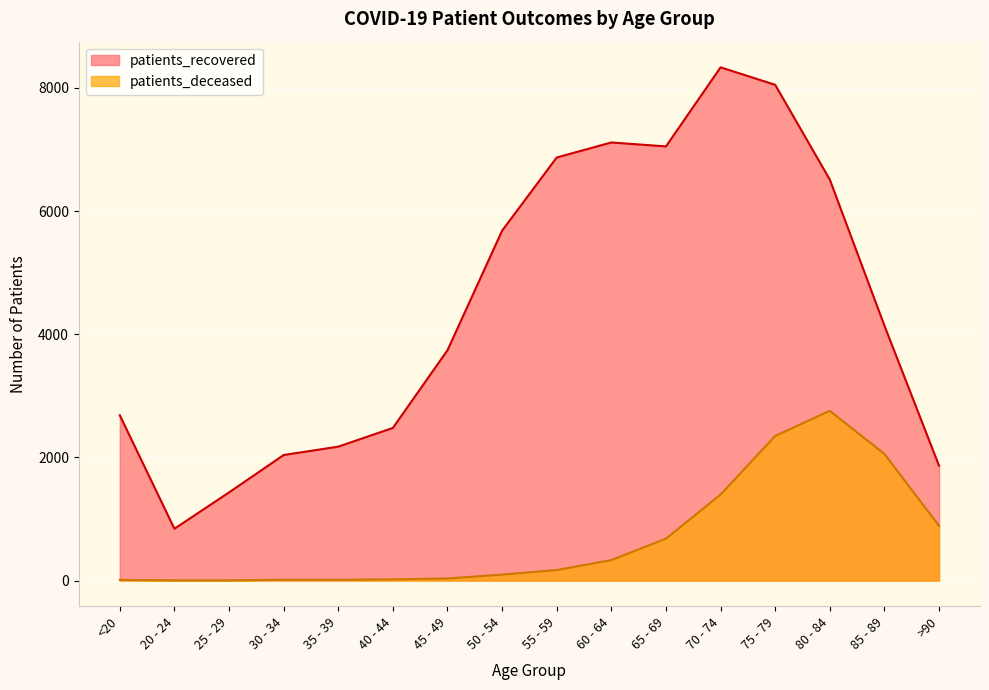

In patients_deceased, how many points are lower than both neighbors (excluding endpoints)?

1